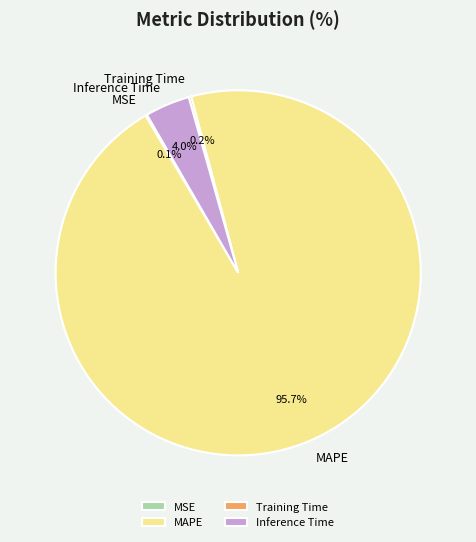

Which category has the biggest portion of the pie?

MAPE